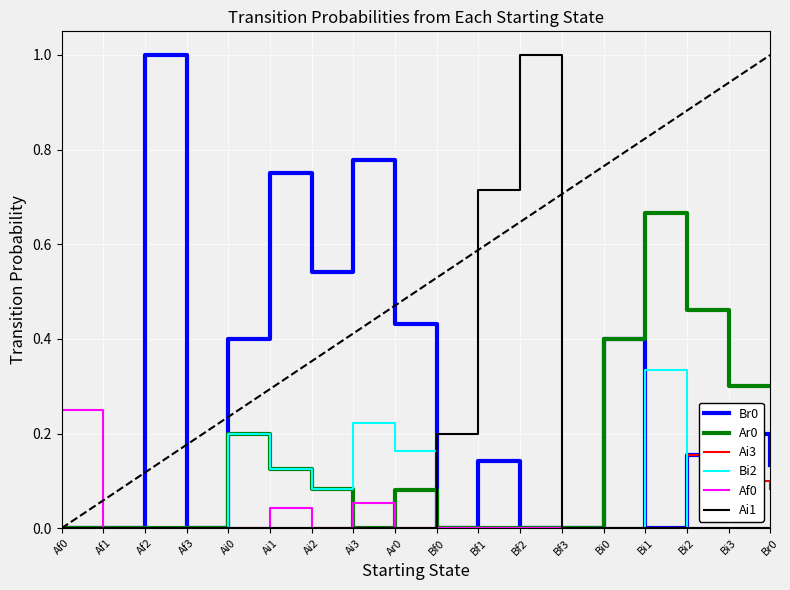

What is the maximum value shown in the chart?

1.0